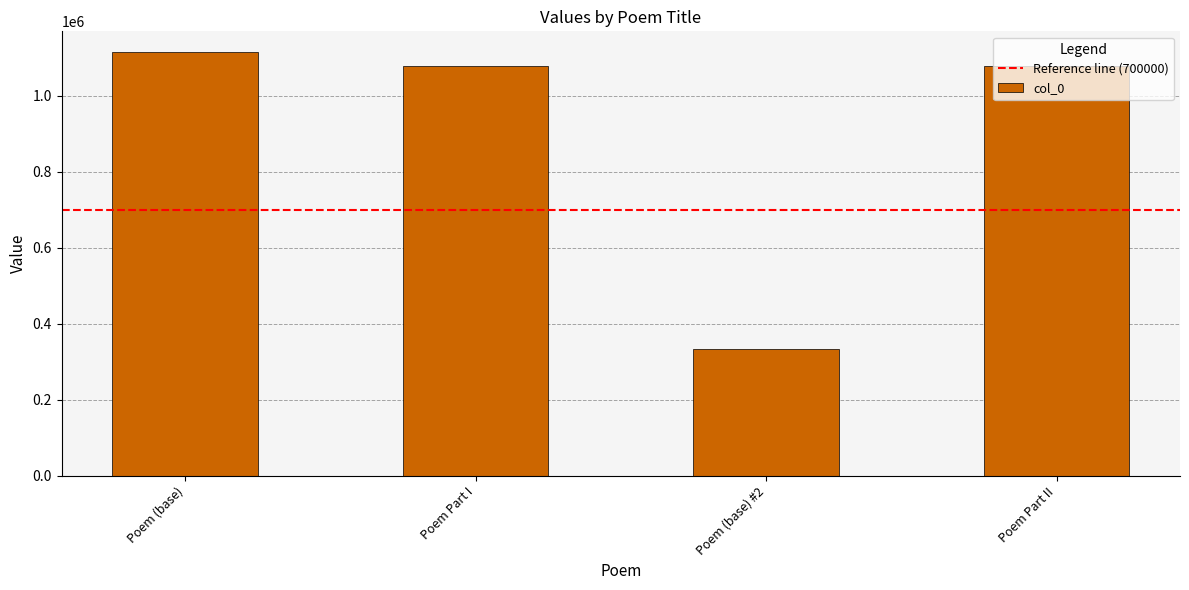

Which category has the highest value across all series?

Poem (base)